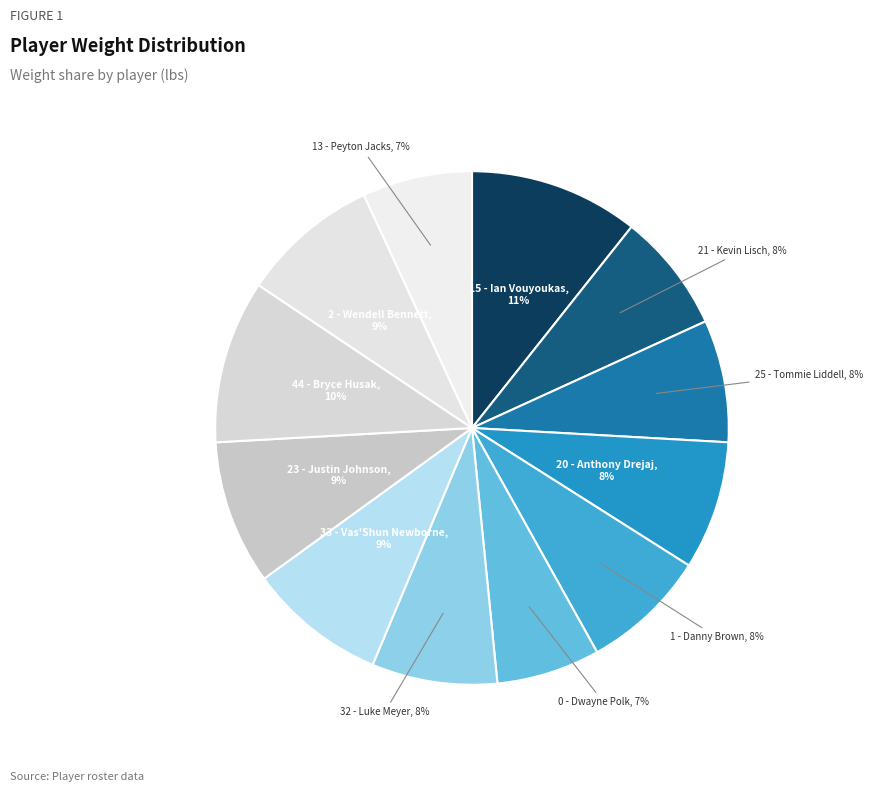

How many segments does this pie chart have?

12